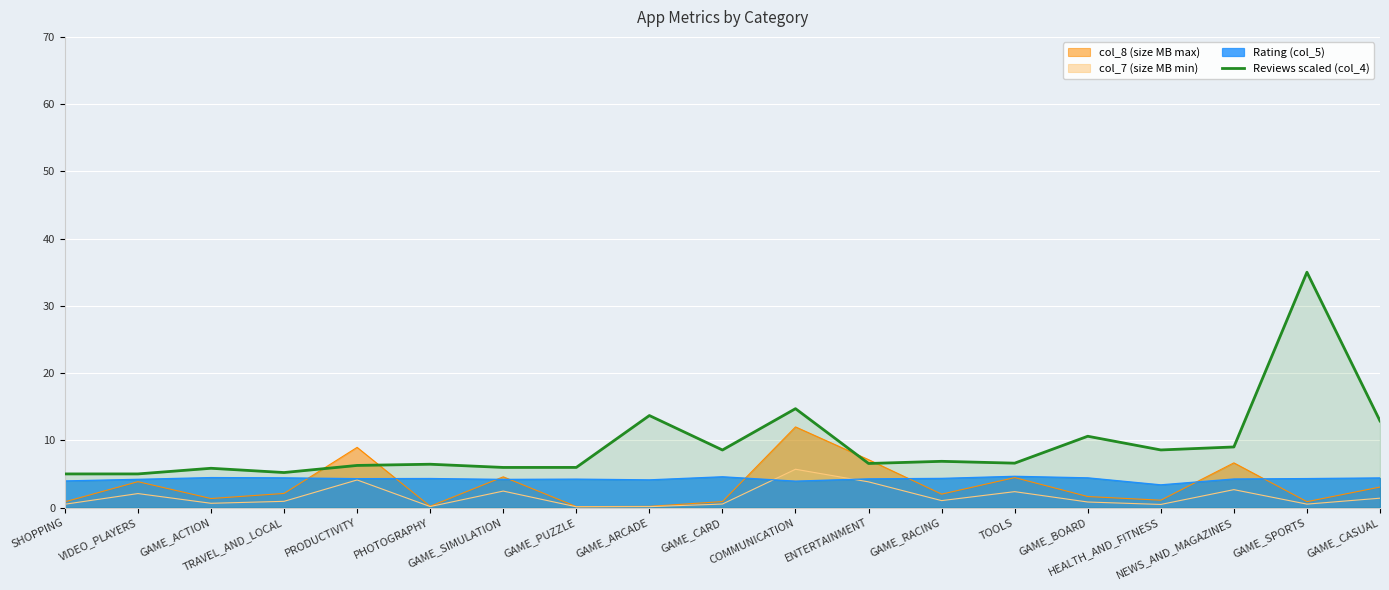

What is the label of the 16th point from the left?

HEALTH_AND_FITNESS